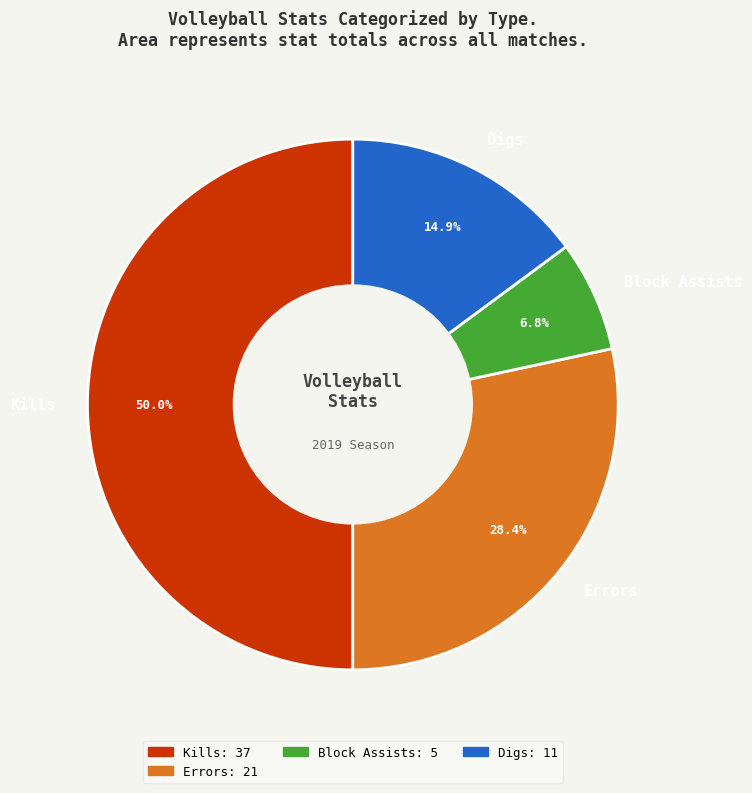

Which has a higher value, Block Assists or Errors?

Errors